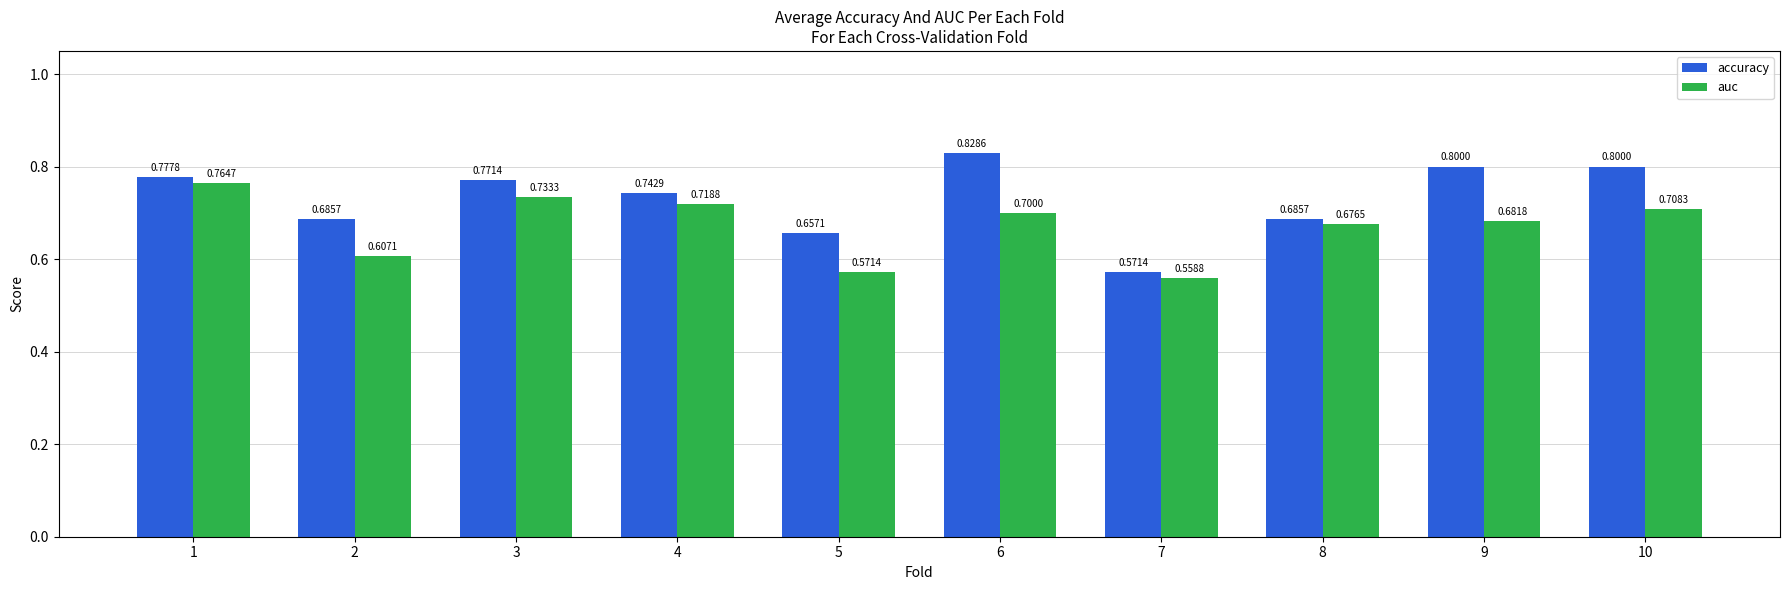

What is the total value across all series at 4?

1.5